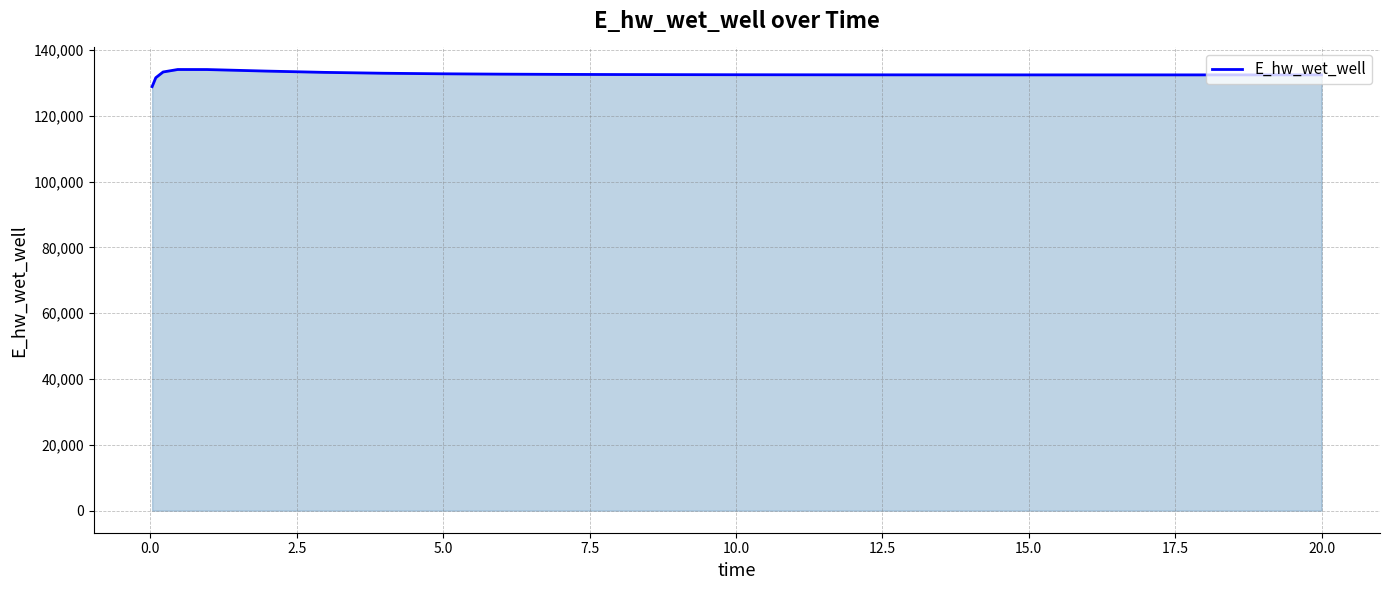

What is the difference between the maximum and minimum values?

5208.4